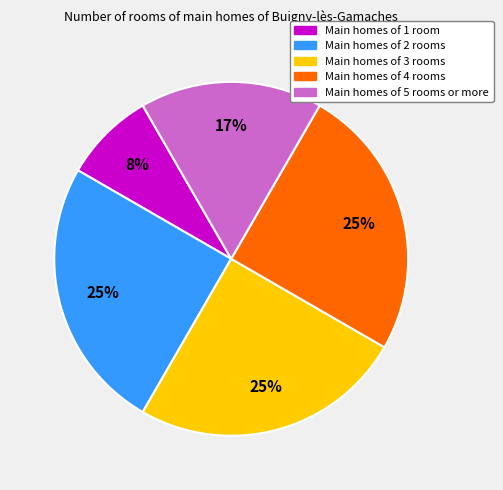

How many segments does this pie chart have?

5